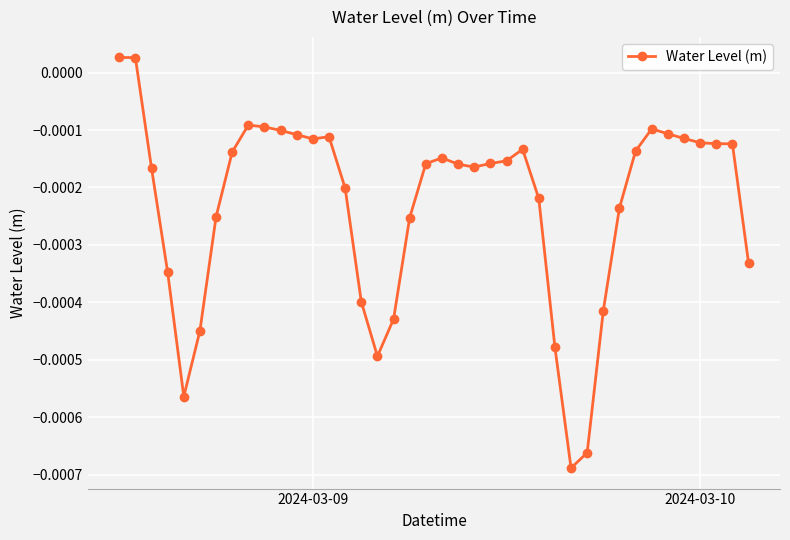

True or false: the data has more than 0 interior local peaks.

True